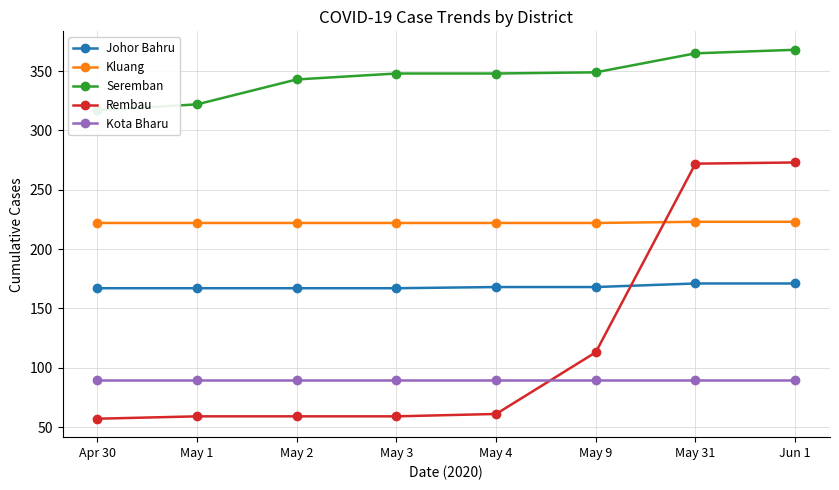

Does the chart have visible grid lines?

Yes